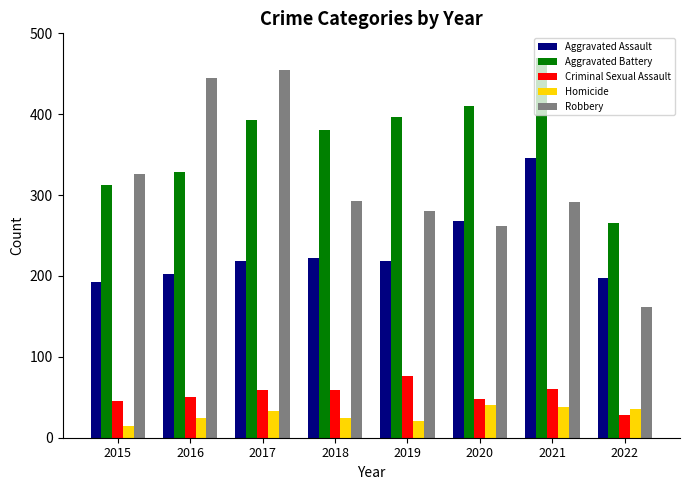

At which label does Aggravated Battery reach its peak?

2021